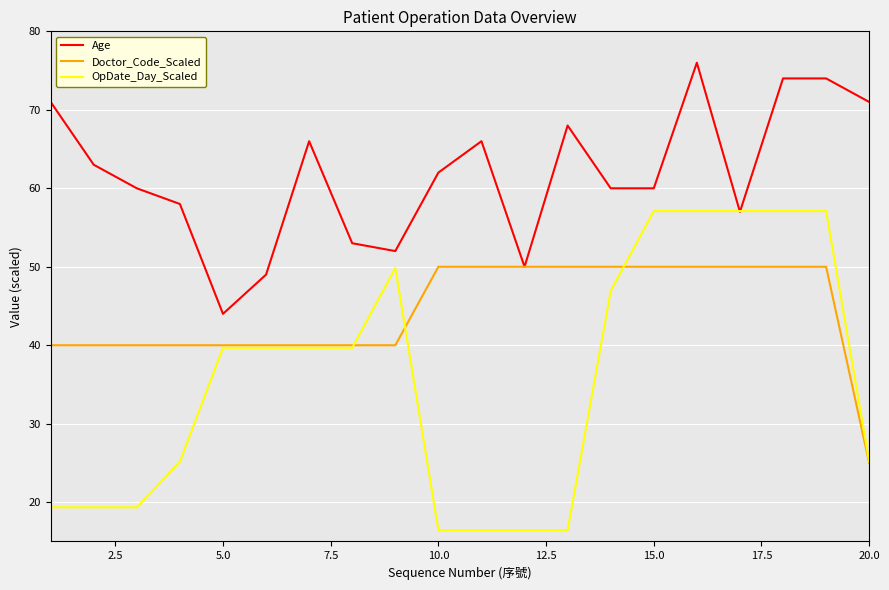

What is the difference between the second highest and second lowest values in the OpDate_Day_Scaled series?

40.6